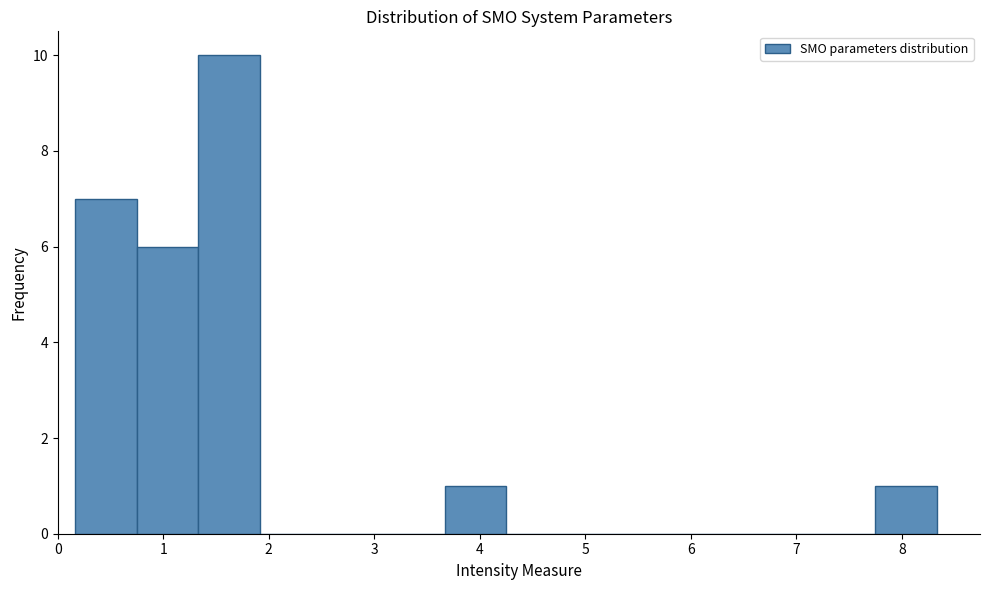

Reading left to right, list every bar in this chart as the range it spans on the x-axis followed by its height. Neither the bar edges nor the heights are printed on the chart, so give them approximately, as read against the axes.

0.2 to 0.8: 7
0.8 to 1.3: 6
1.3 to 1.9: 10
1.9 to 2.5: 0
2.5 to 3.1: 0
3.1 to 3.7: 0
3.7 to 4.3: 1
4.3 to 4.8: 0
4.8 to 5.4: 0
5.4 to 6.0: 0
6.0 to 6.6: 0
6.6 to 7.2: 0
7.2 to 7.8: 0
7.8 to 8.3: 1